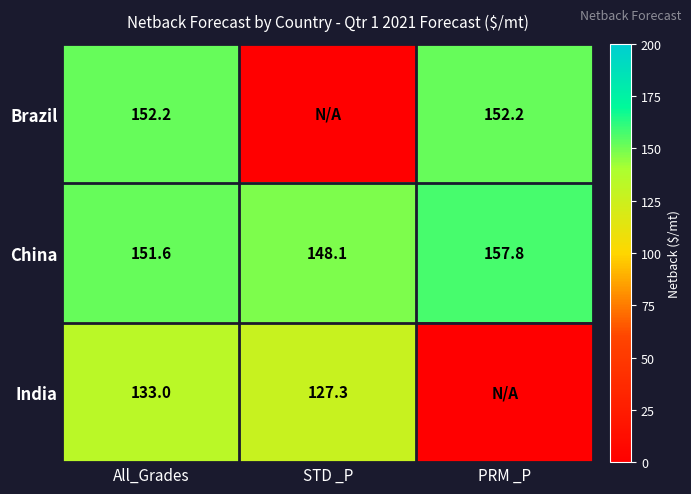

What is the spread (max minus min) of values at All_Grades?

19.2